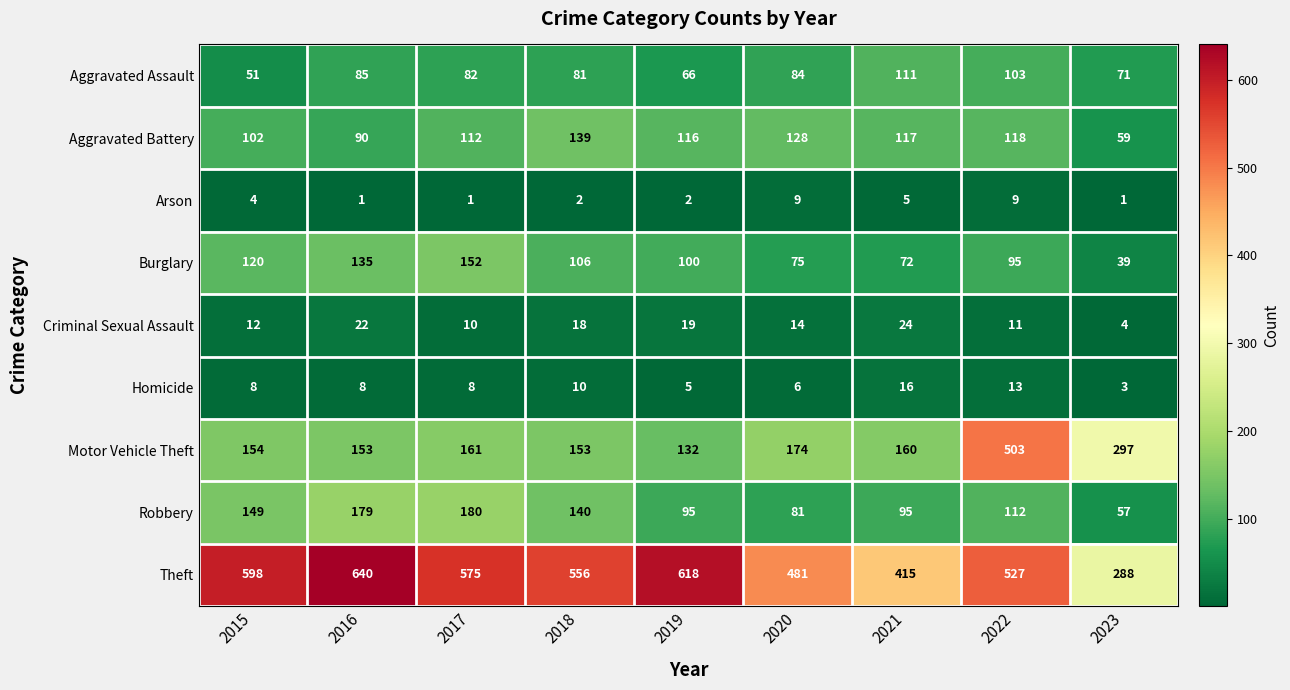

What is the sum of the Aggravated Battery values at 2022 and 2023?

177